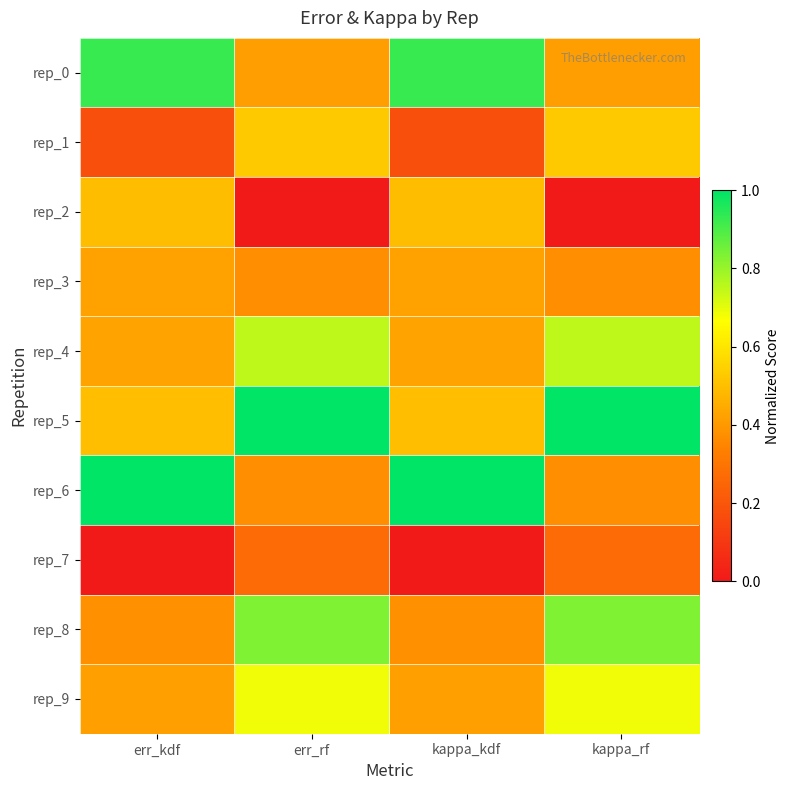

What is the total value across all series at err_kdf?

4.7